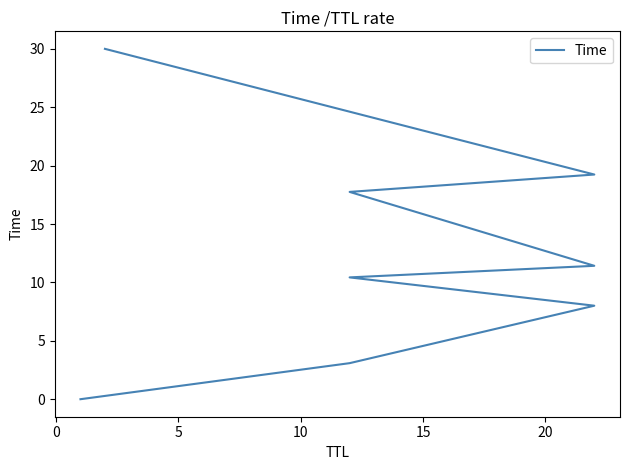

What is the value of the 5th point from the left?

11.4